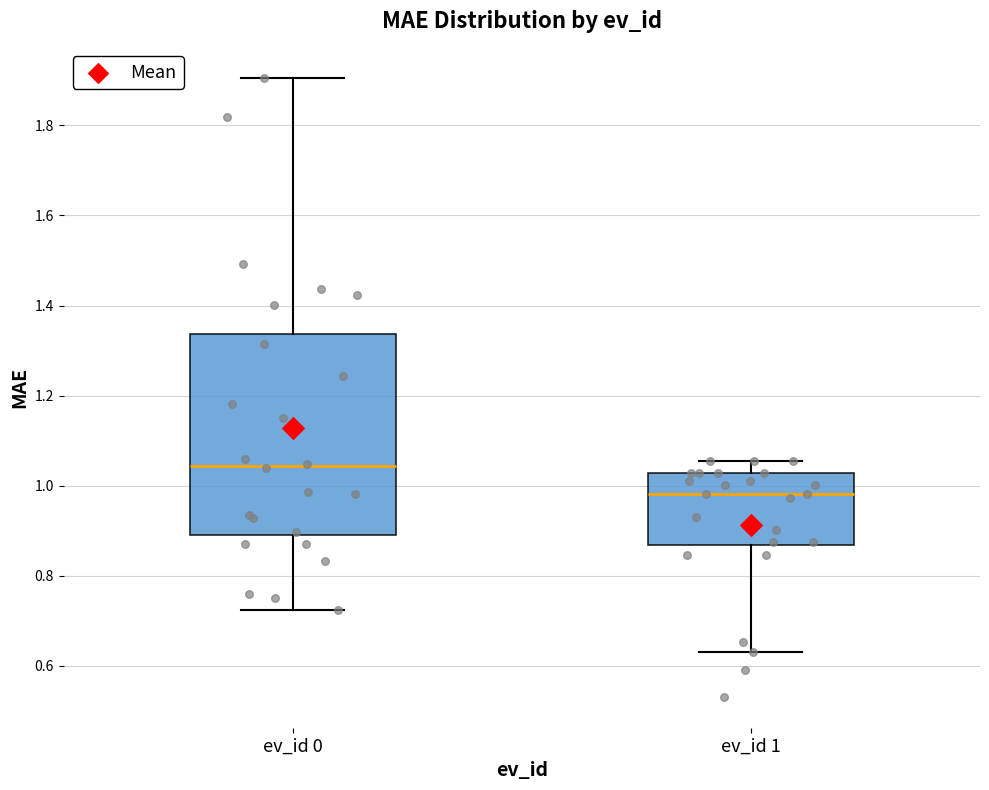

Reading left to right, read every box against the y-axis: the position of its median line, the range the box covers, and the ends of its whiskers. The values are not printed on the chart, so give them approximately, as read against the axis.

ev_id 0: median 1.04, box 0.90 to 1.34, whiskers 0.72 to 1.90
ev_id 1: median 0.98, box 0.86 to 1.02, whiskers 0.64 to 1.06